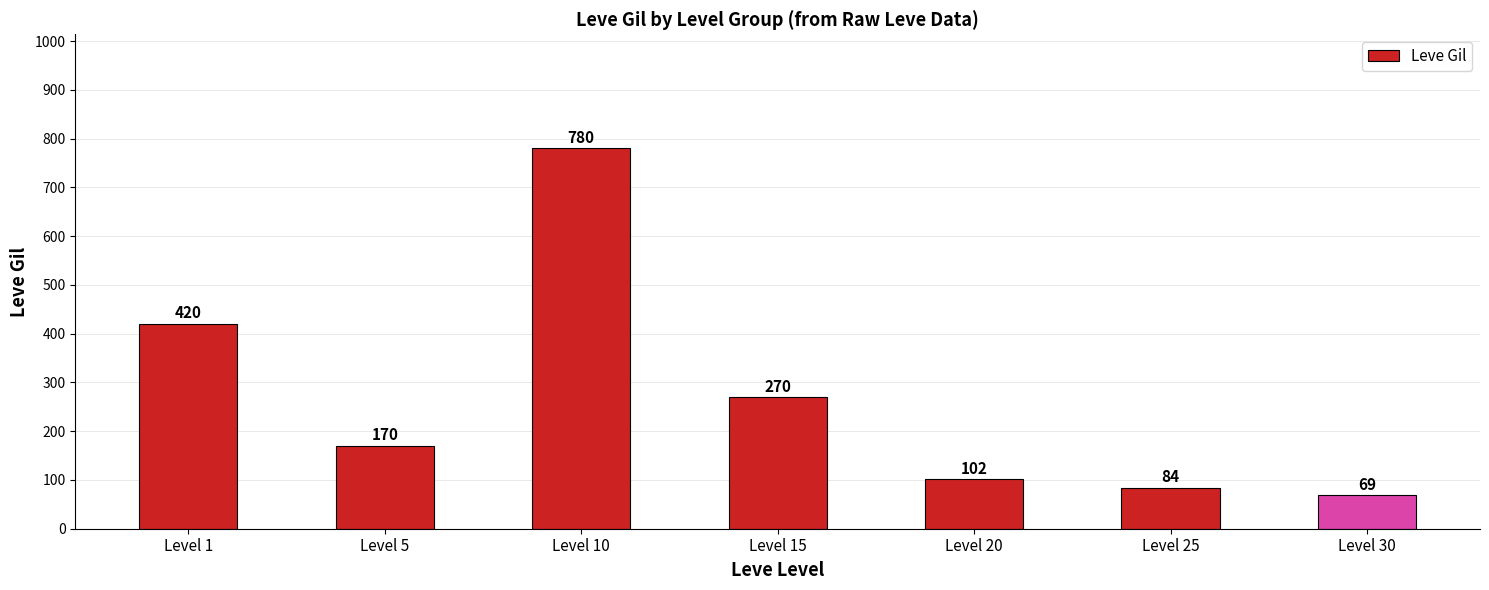

What is the maximum value shown in the chart?

780